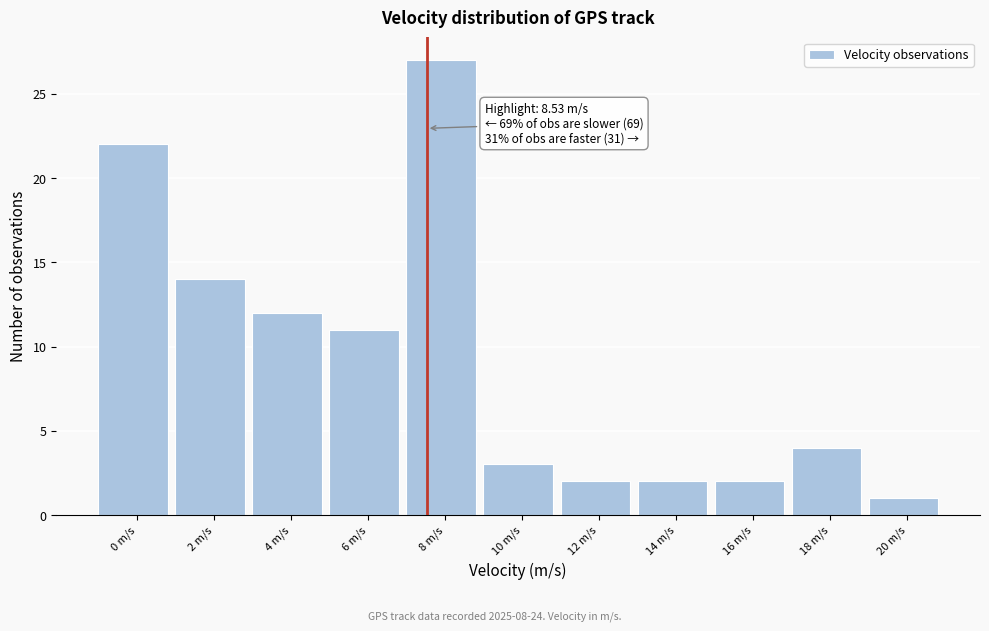

Reading left to right, transcribe all the data shown in this chart.

22	14	12	11	27	3	2	2	2	4	1